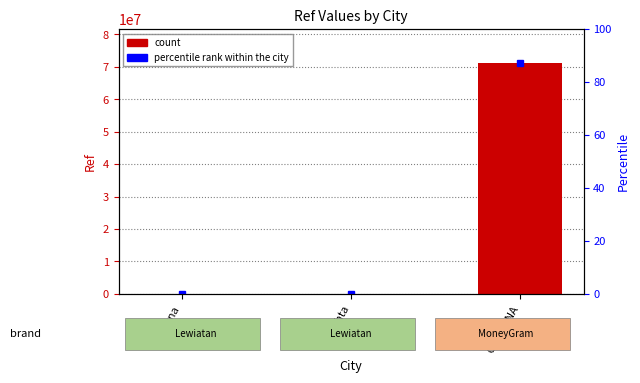

At which category does the chart reach its minimum across all series?

Osieczna